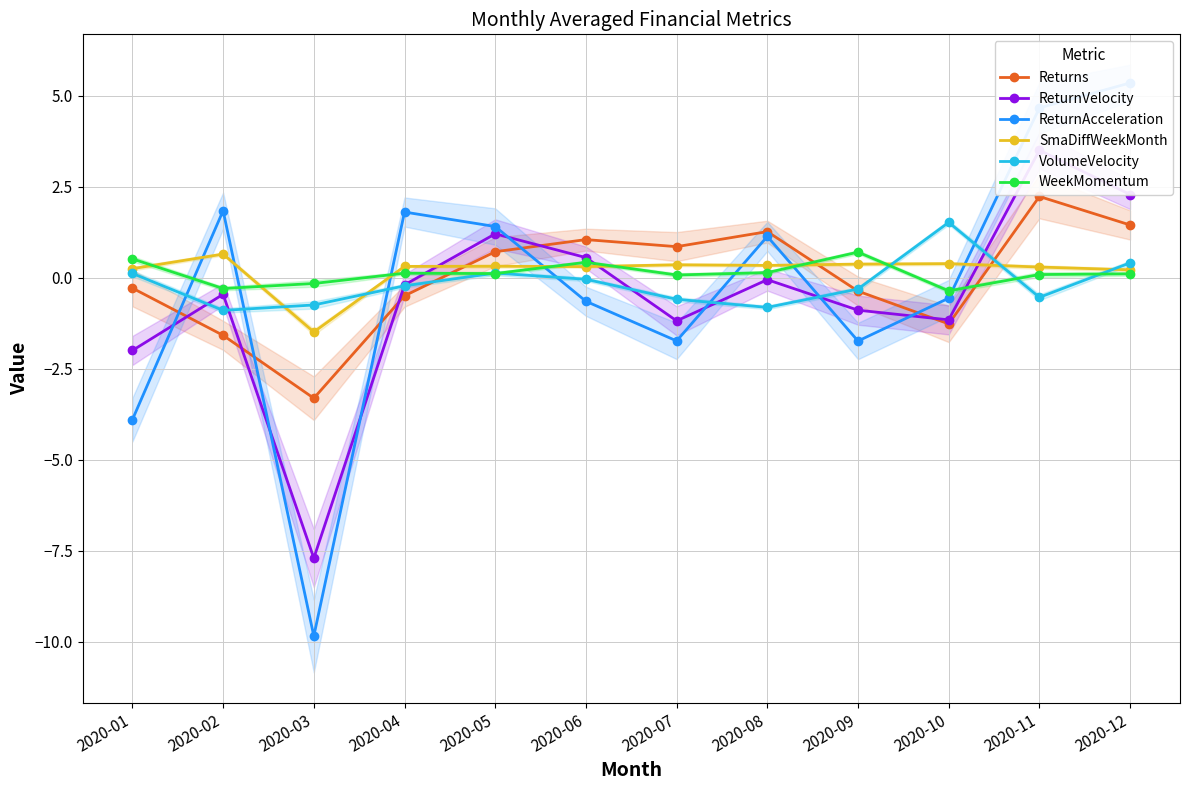

How many interior local peaks does the ReturnVelocity series have?

4